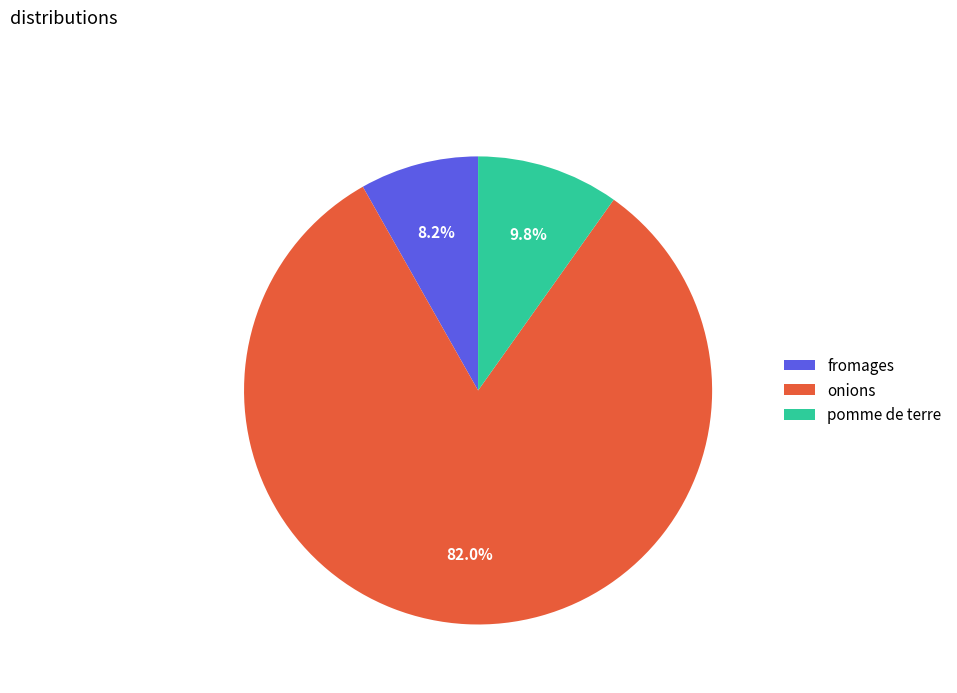

What is the smallest slice in the pie chart?

fromages